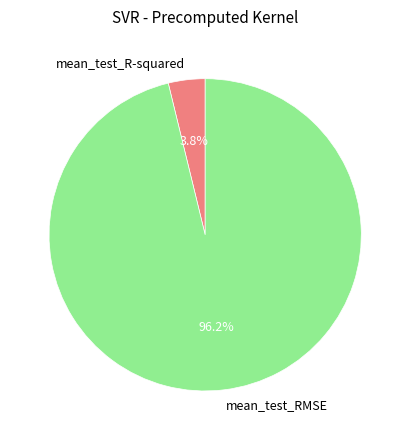

Which category has the biggest portion of the pie?

mean_test_RMSE